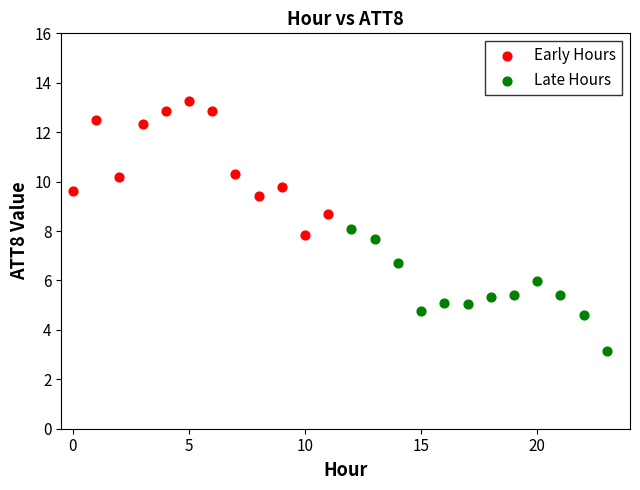

Which series contains the highest Y value?

Early Hours